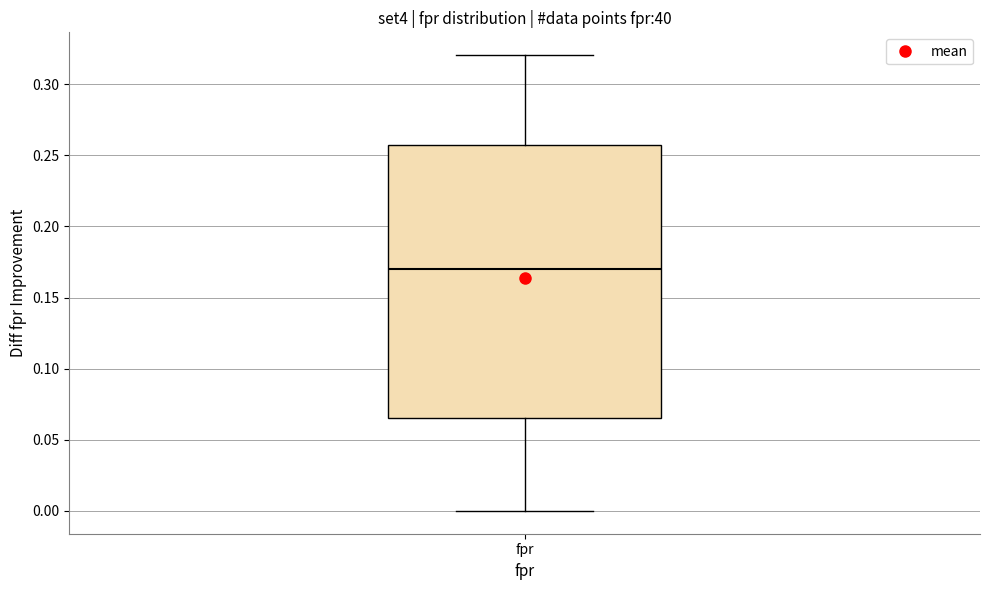

Where is the upper edge of the box for fpr on the y-axis? The values are not printed on the chart, so give them approximately, as read against the axis.

0.255